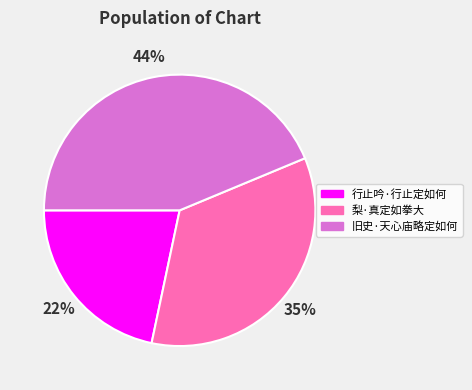

To the nearest percent, what is the average slice percentage?

33%